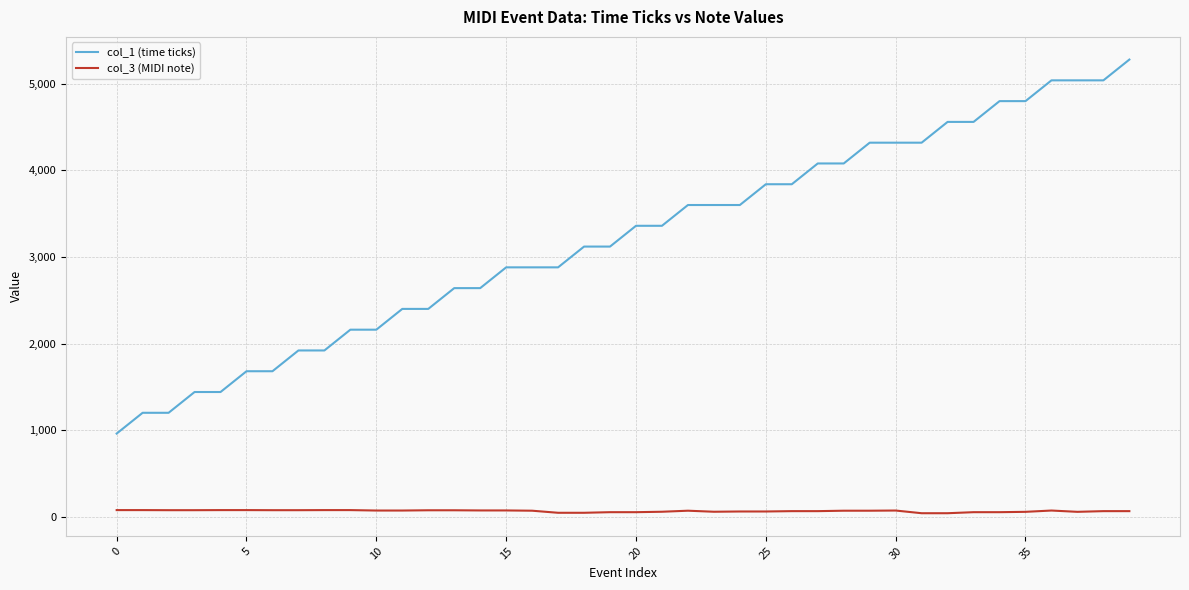

True or false: col_3 (MIDI note) and col_1 (time ticks) intersect in this chart.

False